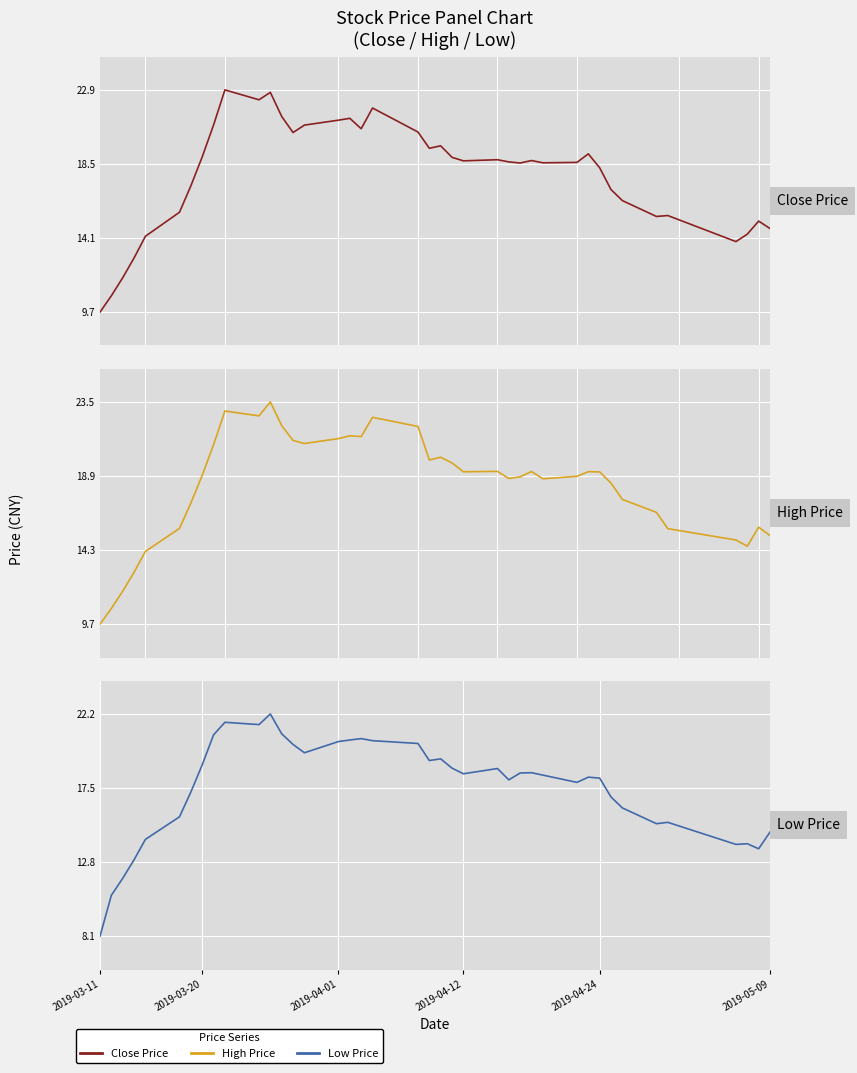

List the series in order of their peak value, lowest first.

Low Price, Close Price, High Price